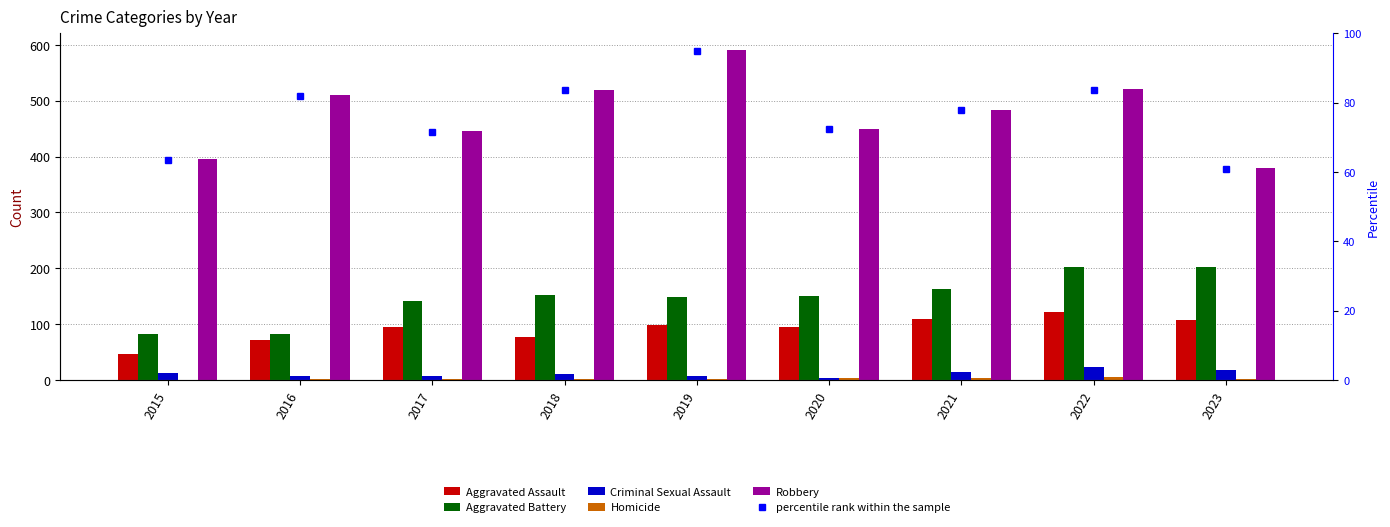

True or false: Robbery has a value of 263.3 at 2015.

False